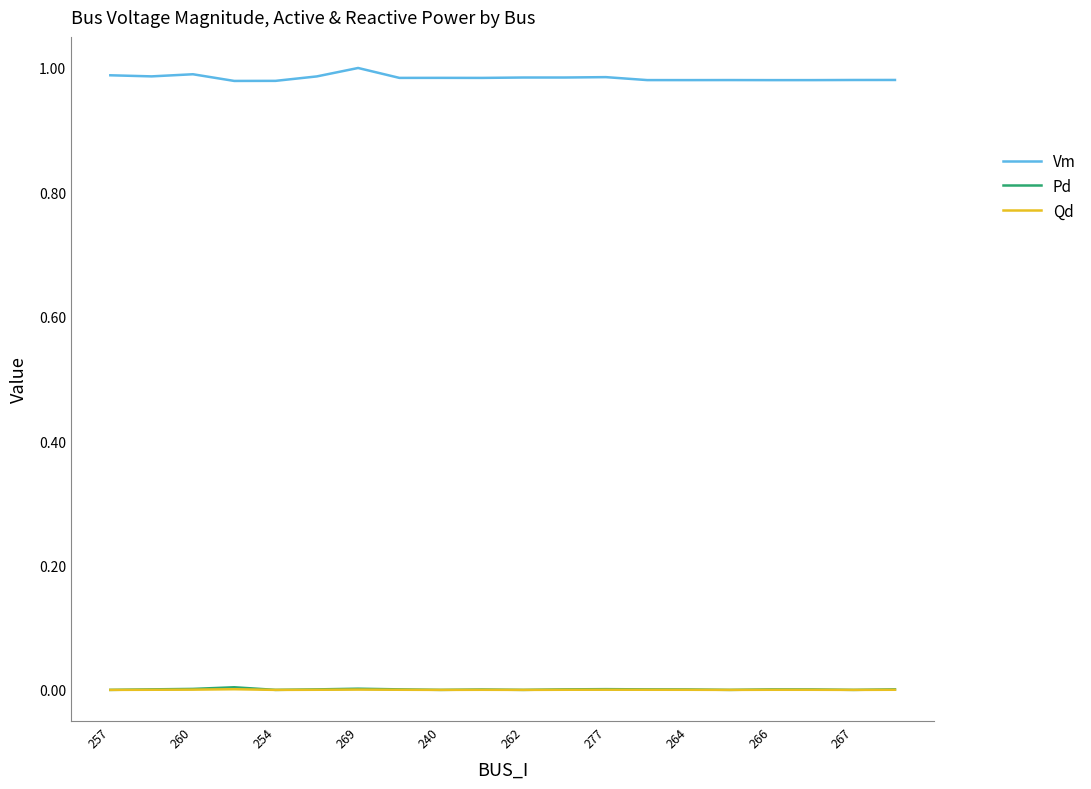

Which series has the widest spread of values?

Vm